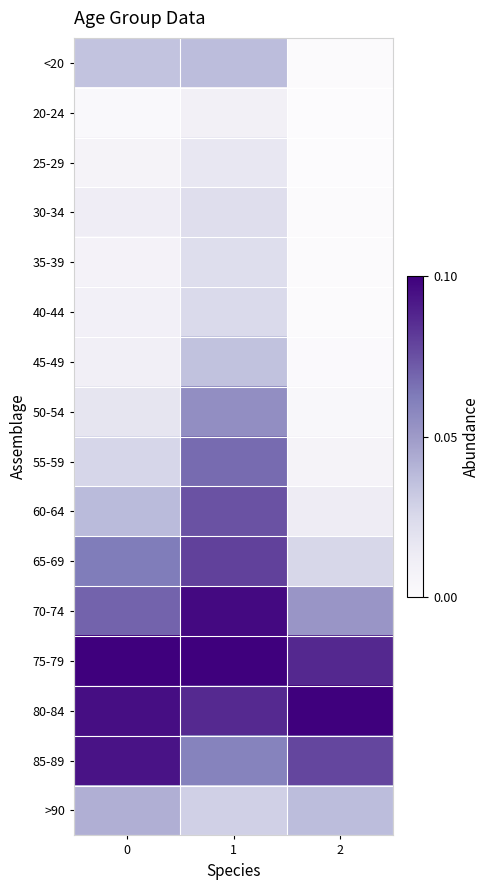

Count the number of categories in the chart.

3